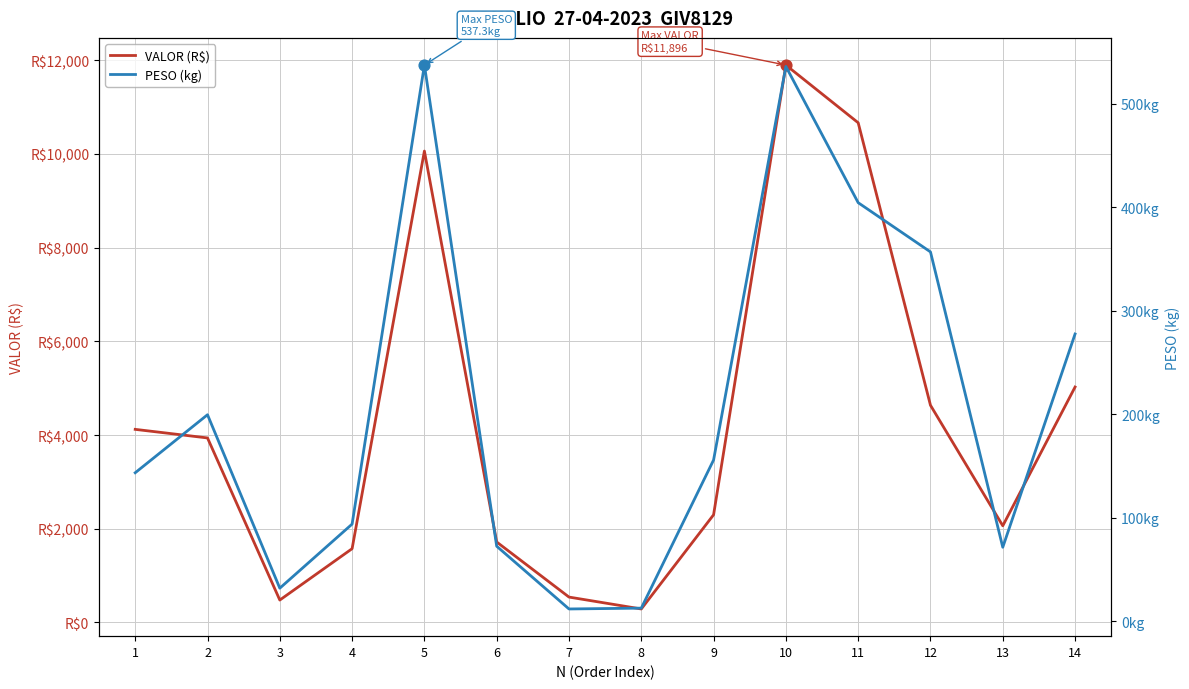

Which series reaches the minimum Y coordinate?

PESO (kg)